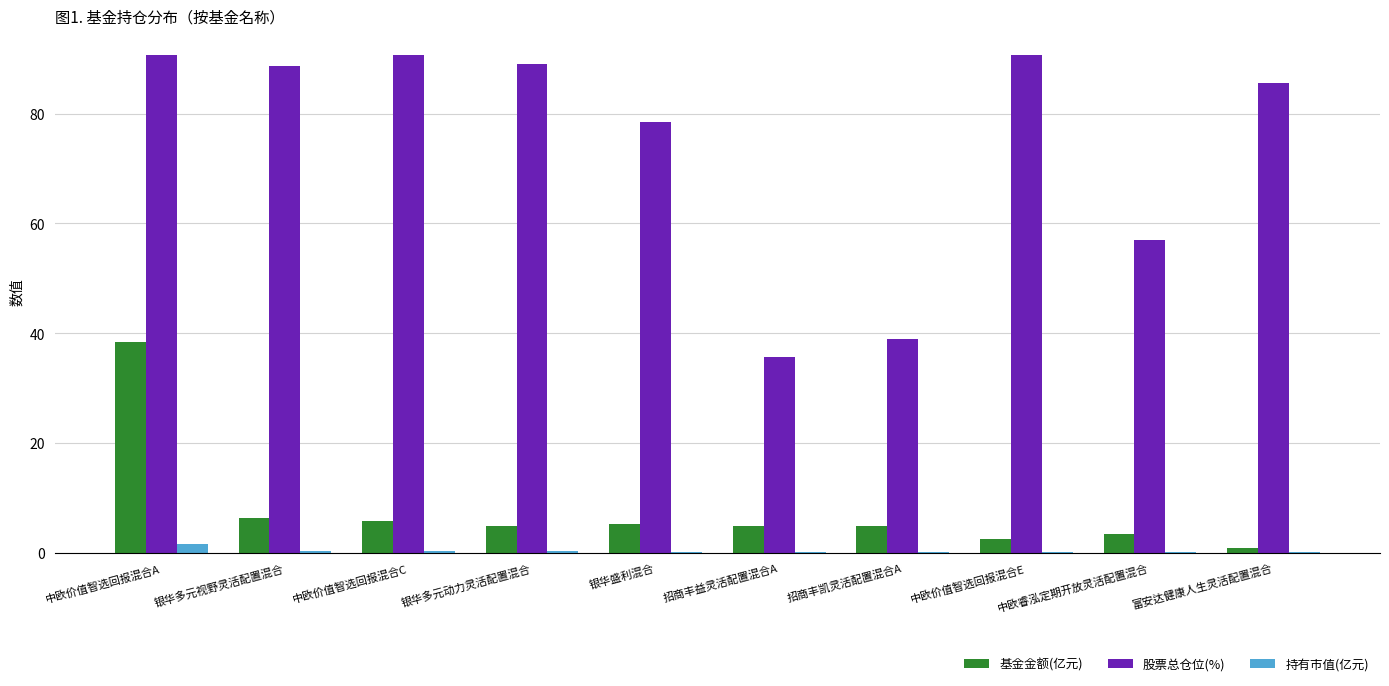

The 股票总仓位(%) series shows 49.9 at 银华多元动力灵活配置混合. True or false?

False